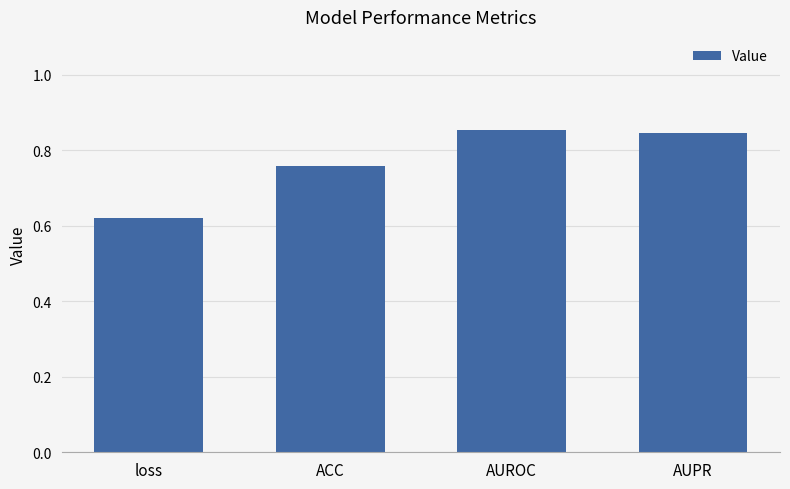

At which label is the value closest to 0?

loss